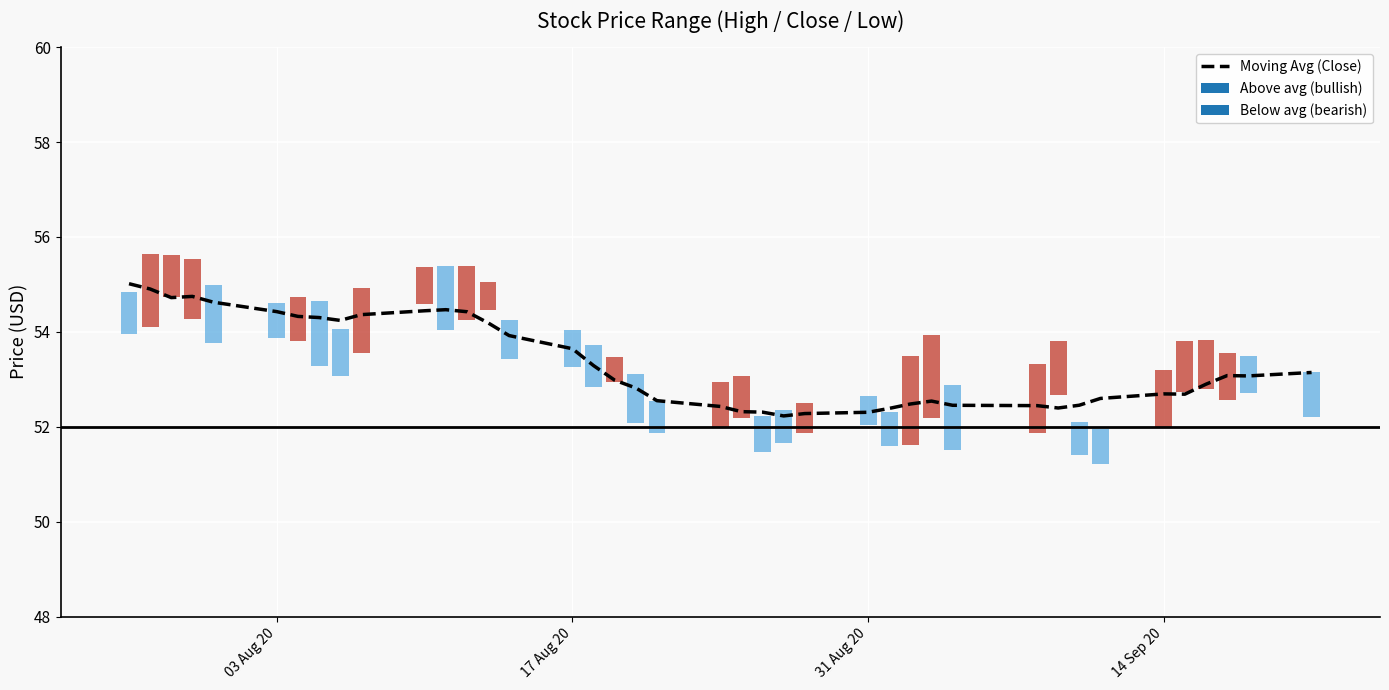

Reading left to right, extract all data points from this chart.

55.0	54.9	54.7	54.7	54.6	54.4	54.3	54.3	54.2	54.4	54.4	54.5	54.4	54.2	53.9	53.6	53.3	53.0	52.8	52.6	52.4	52.3	52.3	52.2	52.3	52.3	52.4	52.5	52.5	52.5	52.4	52.4	52.5	52.6	52.7	52.7	52.9	53.1	53.1	53.1